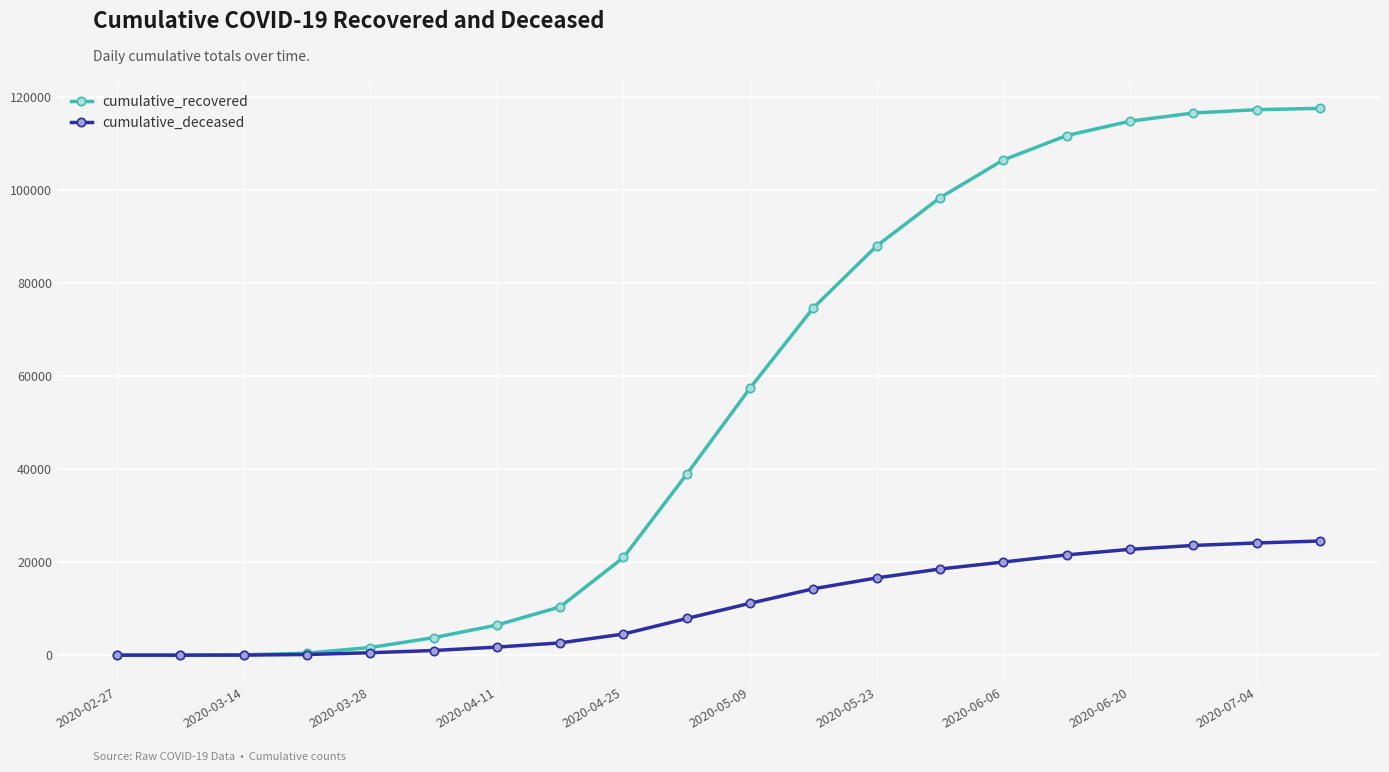

What is the difference between the maximum and minimum values in the cumulative_recovered series?

117529